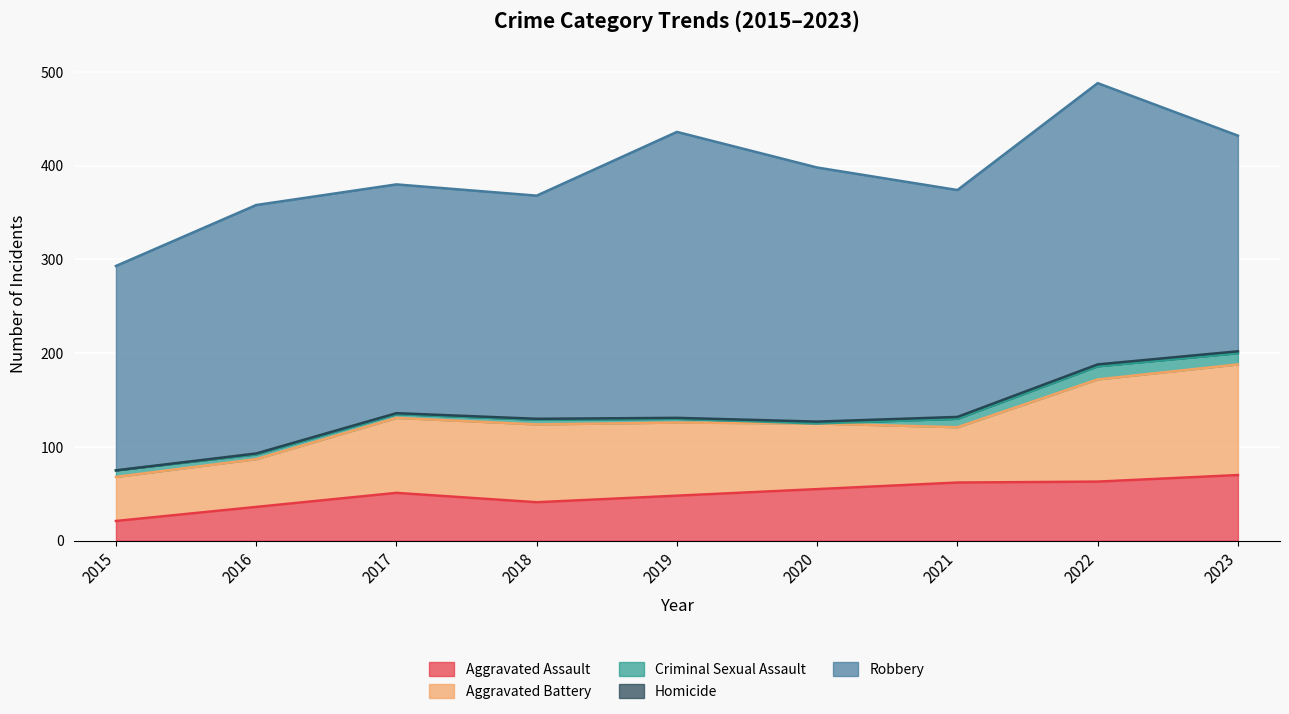

What are all the series names shown in the legend?

Aggravated Assault, Aggravated Battery, Criminal Sexual Assault, Homicide, Robbery